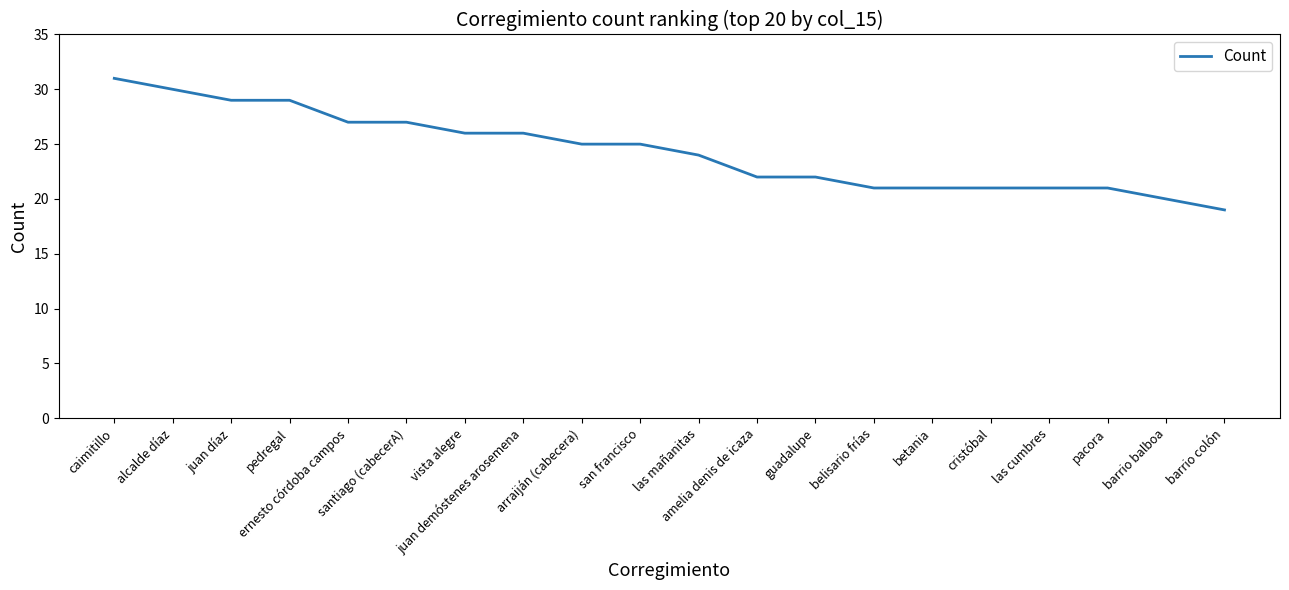

Which label corresponds to the largest value in the chart?

caimitillo